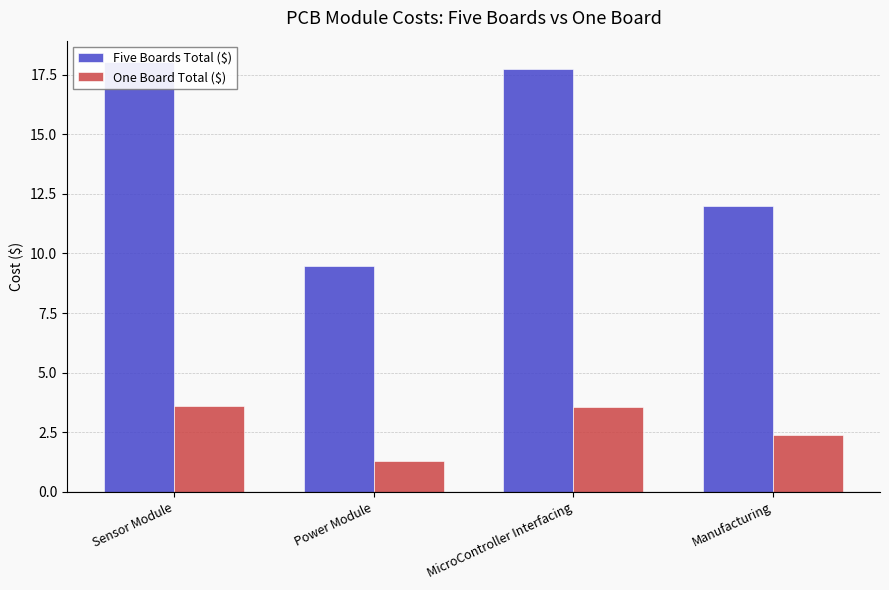

Which series changed the most between Sensor Module and Power Module?

Five Boards Total ($)